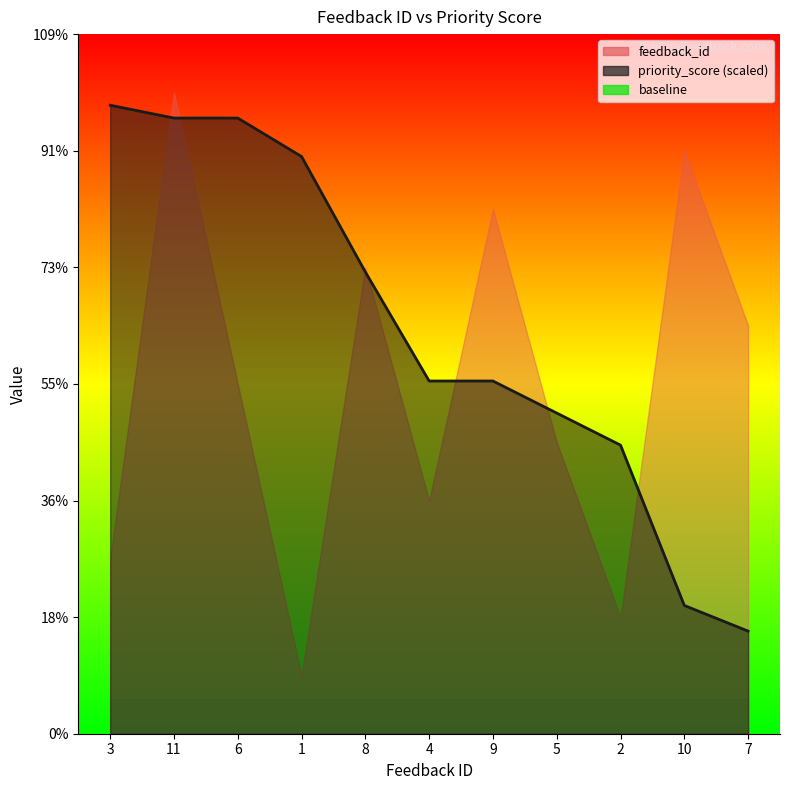

Which label corresponds to the largest value in the chart?

11